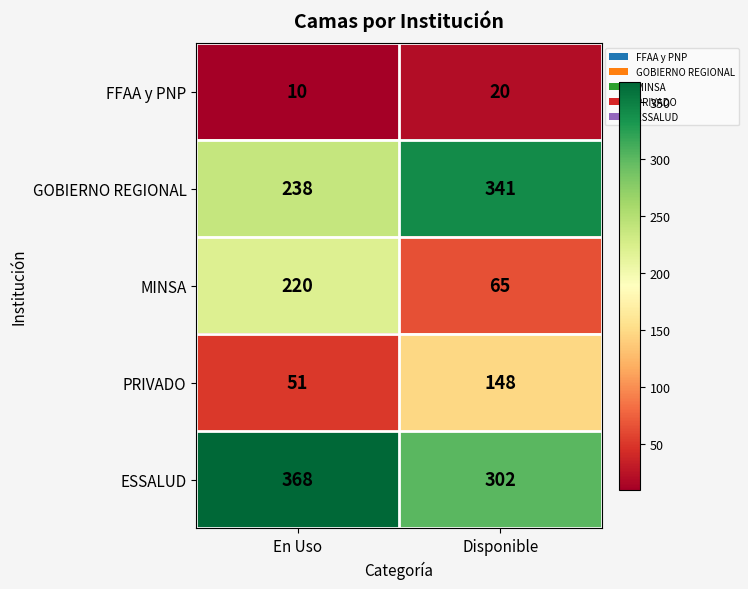

What is the greatest value displayed?

368